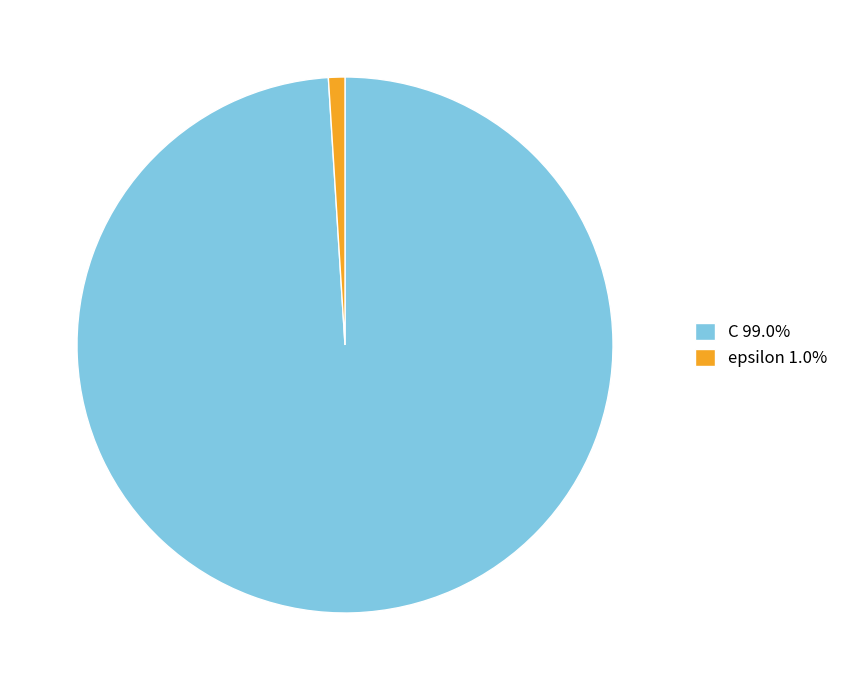

Do C 99.0% and epsilon 1.0% together represent more than half of the pie?

Yes